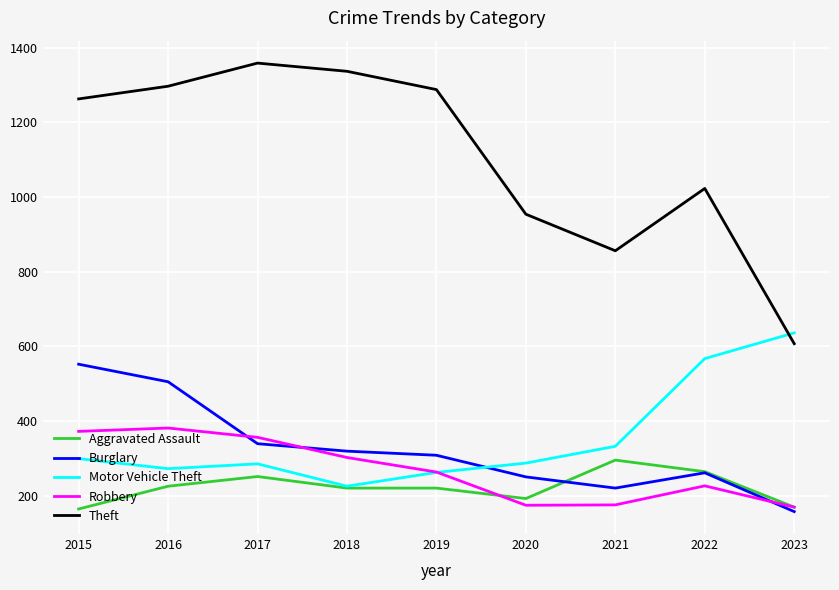

What is the difference between the maximum and minimum values in the Burglary series?

395